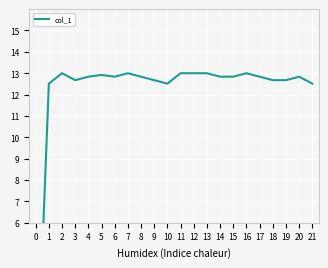

The value at 14 is 16.8. True or false?

False